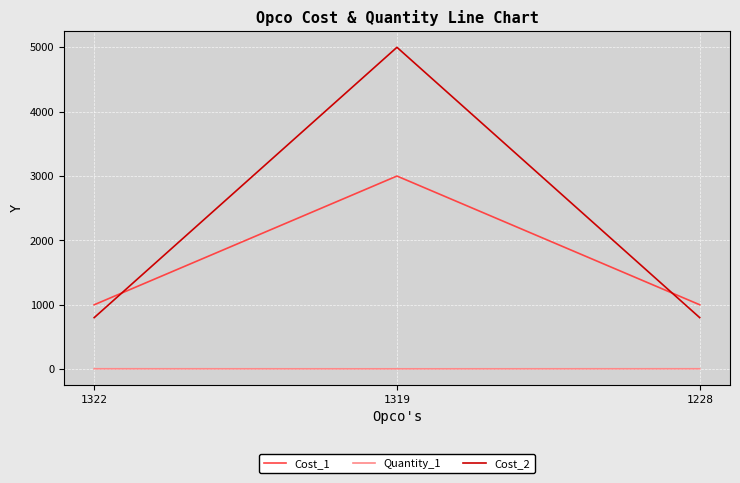

At which category is the sum across all series the highest?

1319